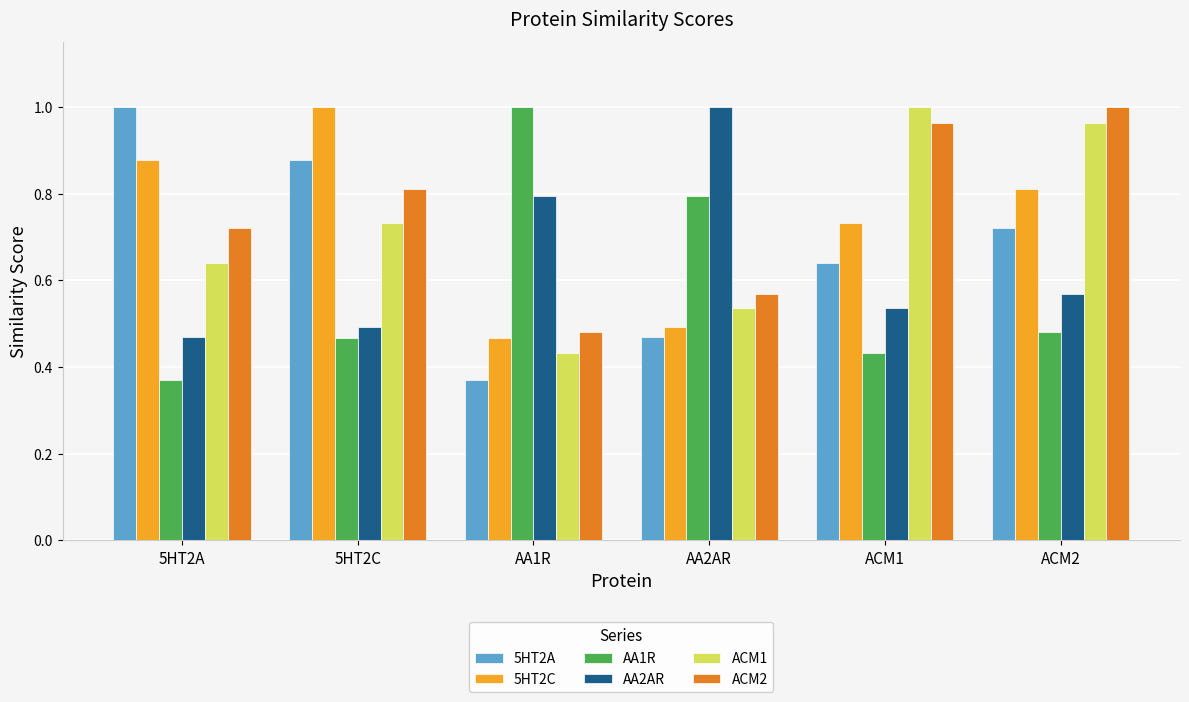

Is the value of AA1R at 5HT2A greater than the value of ACM2 at ACM2?

No